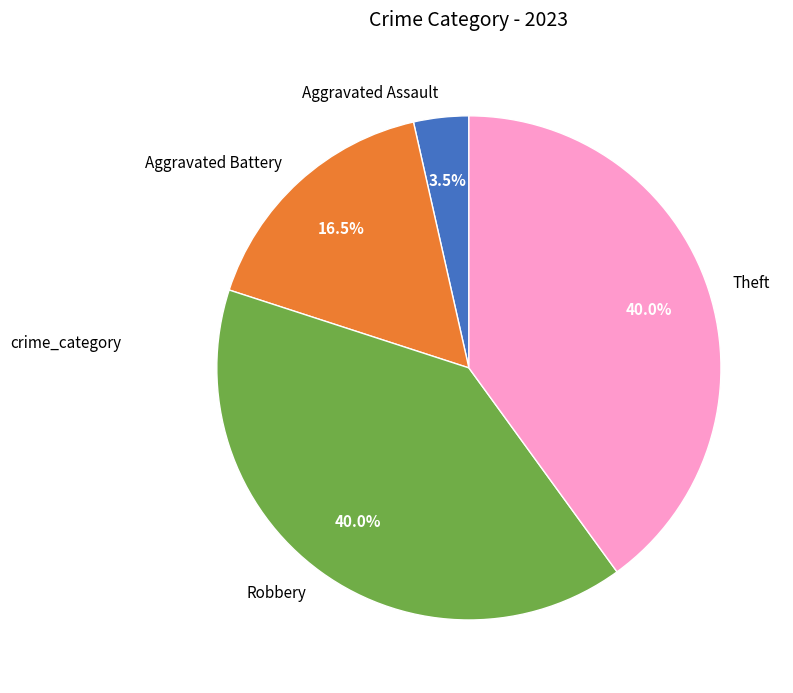

Which category has the smallest portion of the pie?

Aggravated Assault